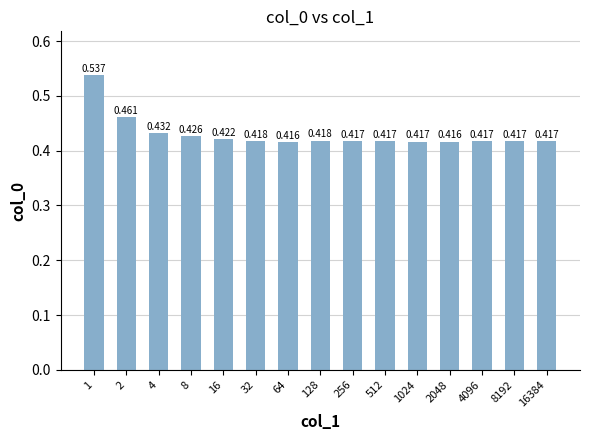

How many series are shown in this chart?

1